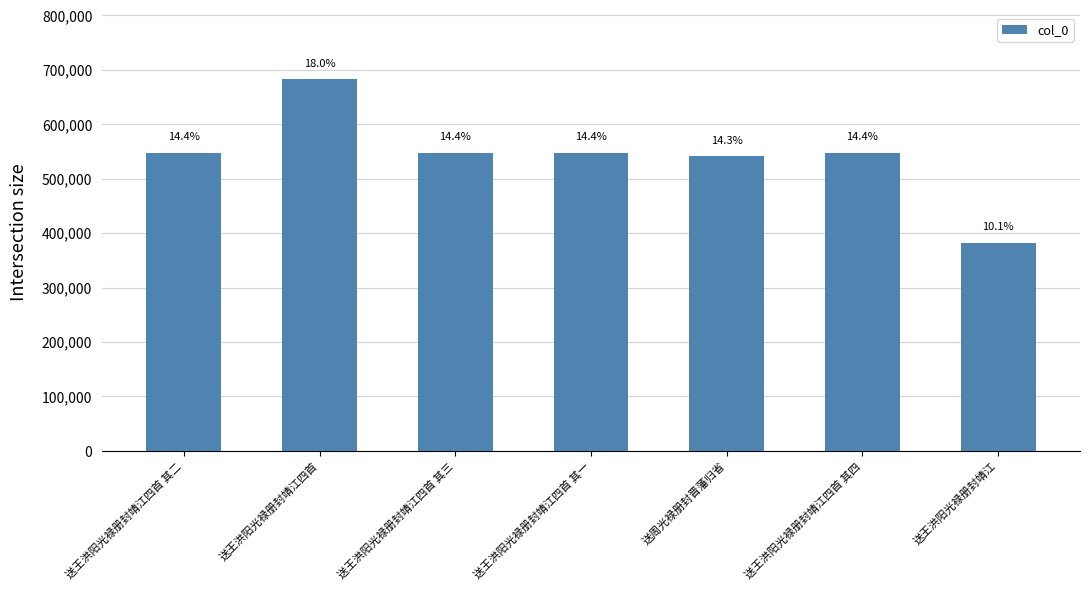

The value at 送王洪阳光禄册封靖江四首 其二 is 547972. True or false?

True